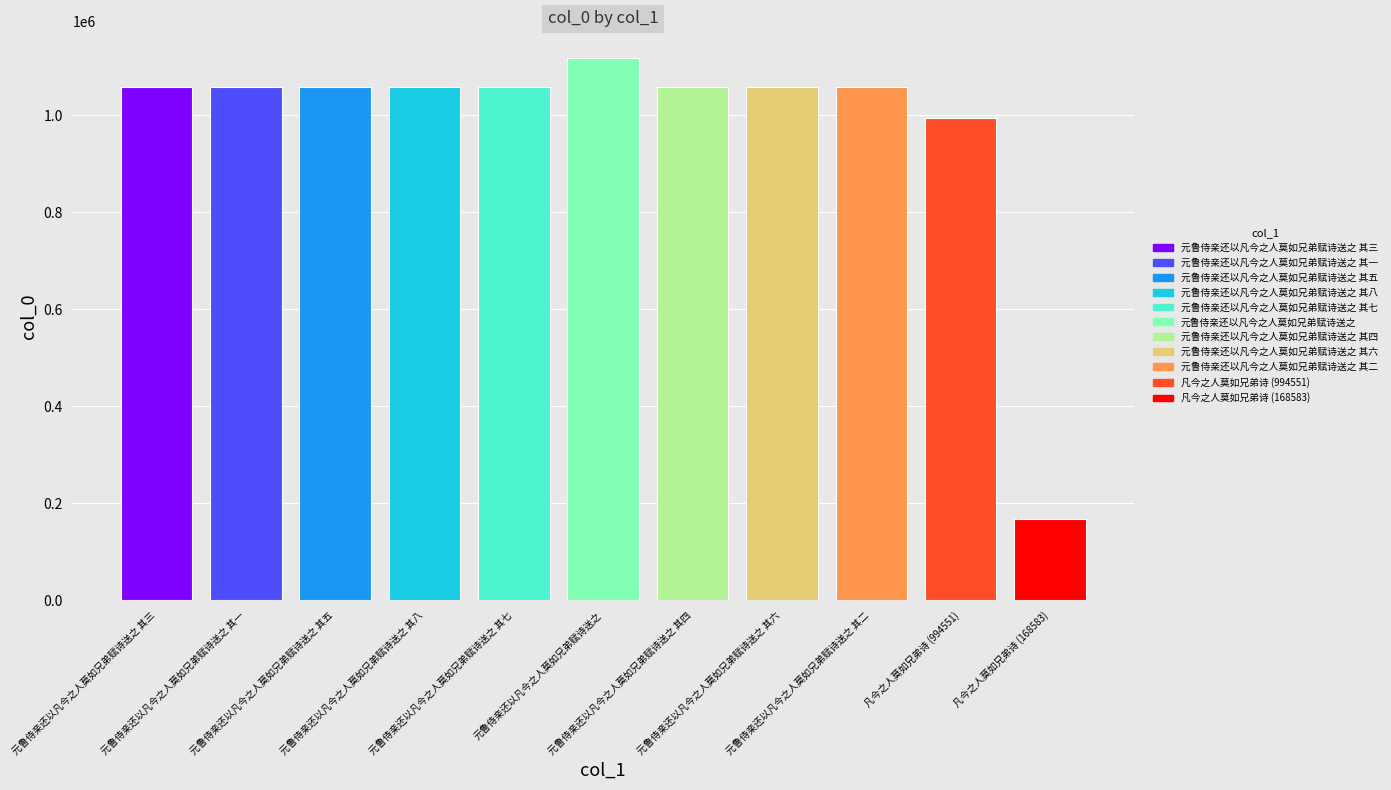

What is the value of the 3rd bar from the left?

1059047